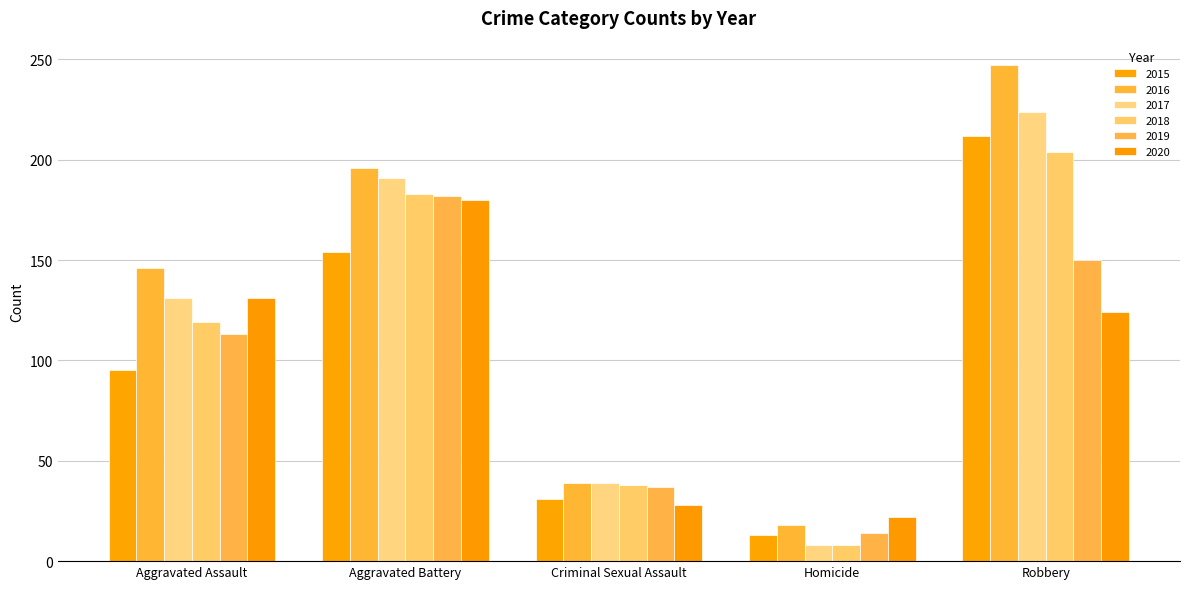

Reading left to right, extract all data points from this chart.

2015: 95	154	31	13	212
2016: 146	196	39	18	247
2017: 131	191	39	8	224
2018: 119	183	38	8	204
2019: 113	182	37	14	150
2020: 131	180	28	22	124